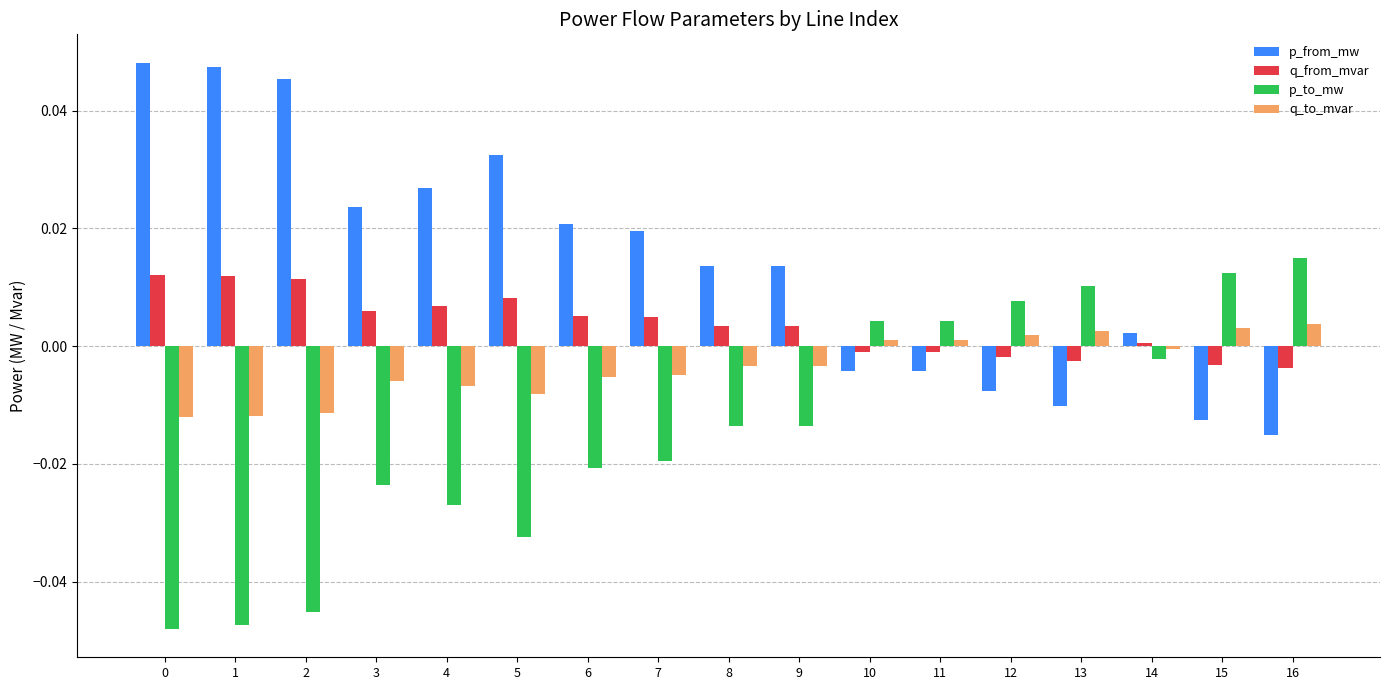

How many values in the q_to_mvar series exceed 0?

6